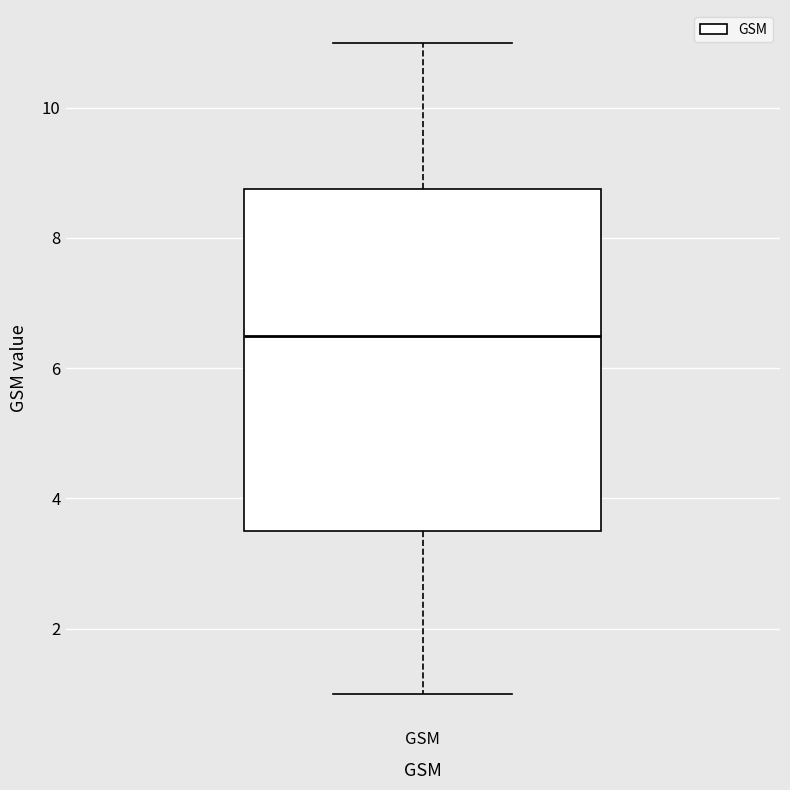

Read this box plot against the y-axis: the position of the median line, the range covered by the box, and the ends of both whiskers. The values are not printed on the chart, so give them approximately, as read against the axis.

median 6.6, box 3.6 to 8.8, whiskers 1.0 to 11.0